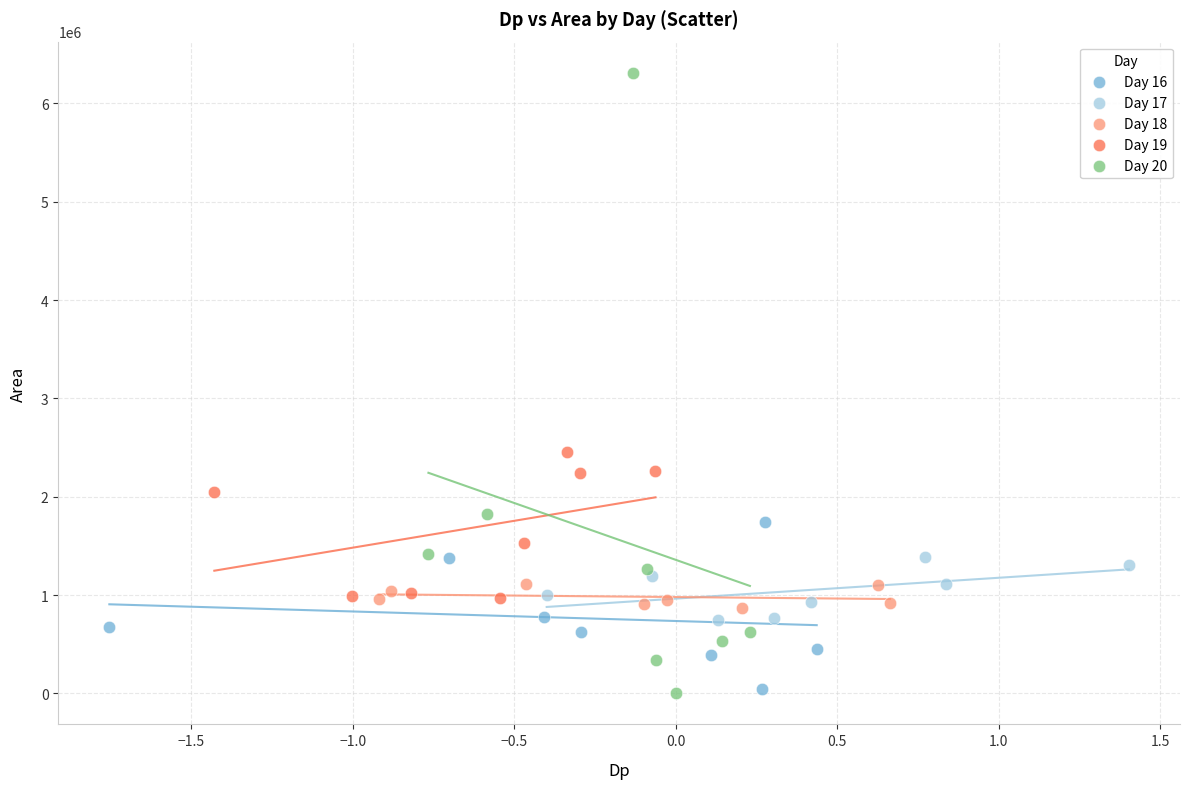

Which series contains the highest Y value?

Day 20